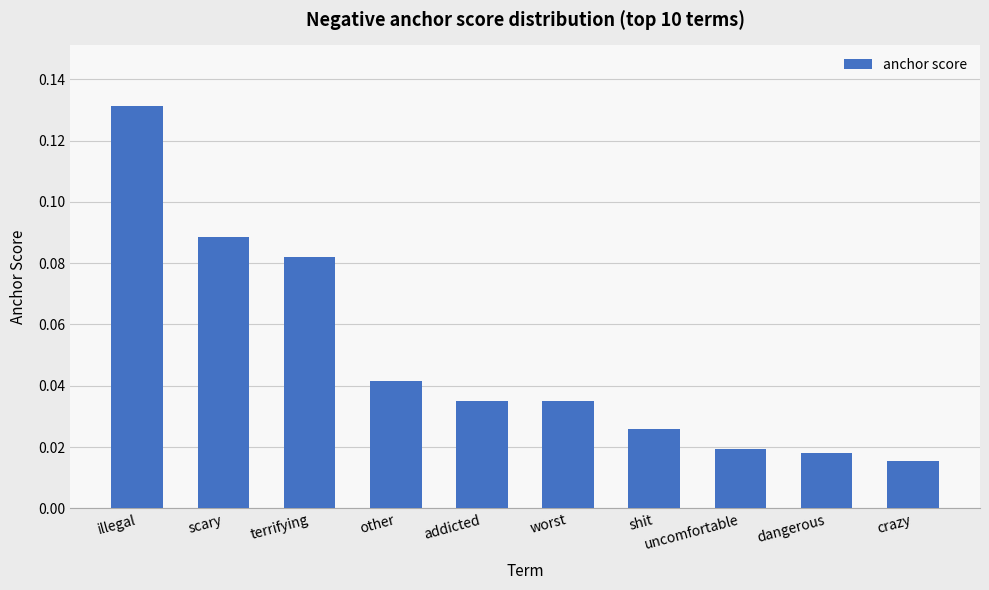

Count the values in the range 0 to 1.

10